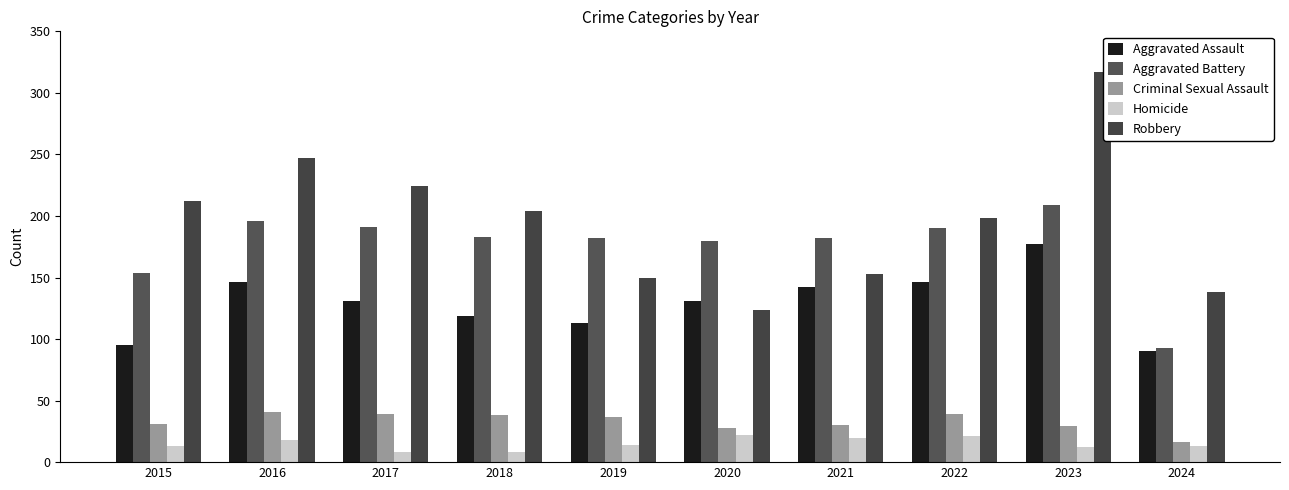

At which label does Homicide first exceed 14?

2016